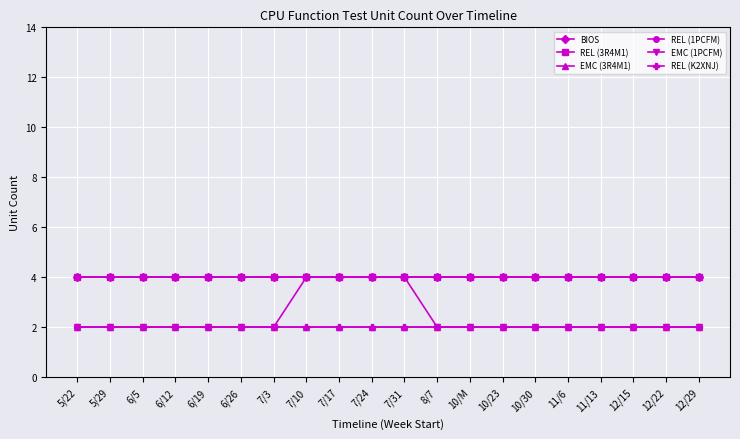

Where is REL (K2XNJ) nearest to the value 2?

5/22